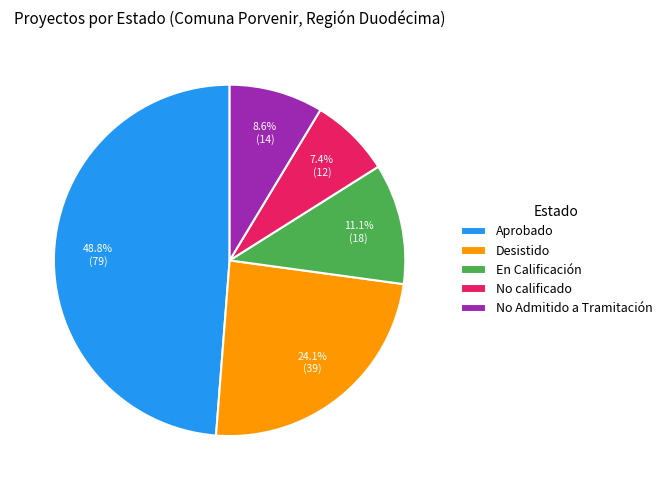

To the nearest percent, what is the average slice percentage?

20%